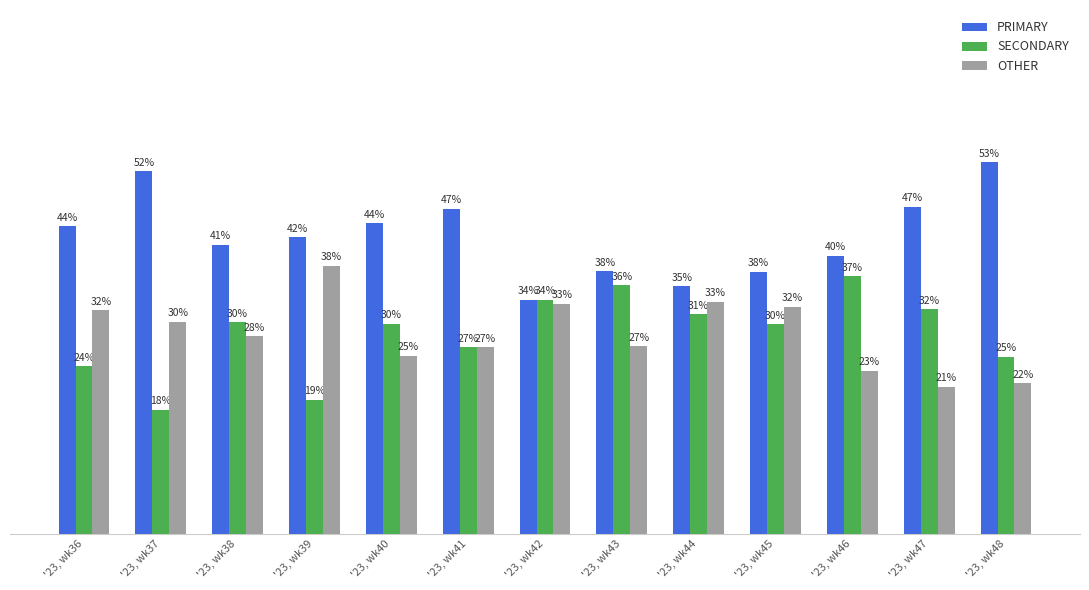

What value does the PRIMARY series have at '23, wk40?

44.4